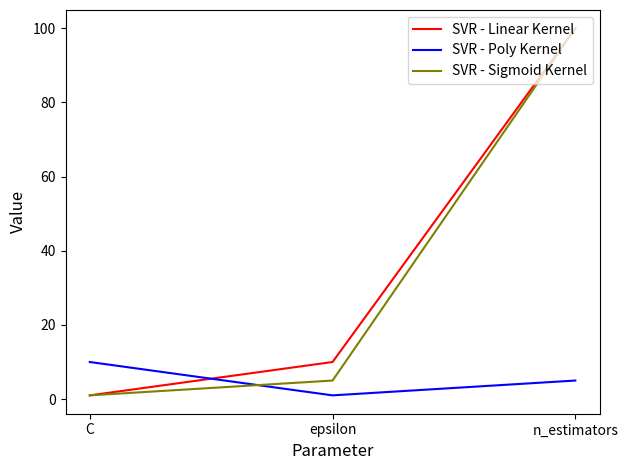

Where is SVR - Poly Kernel nearest to the value 5?

n_estimators